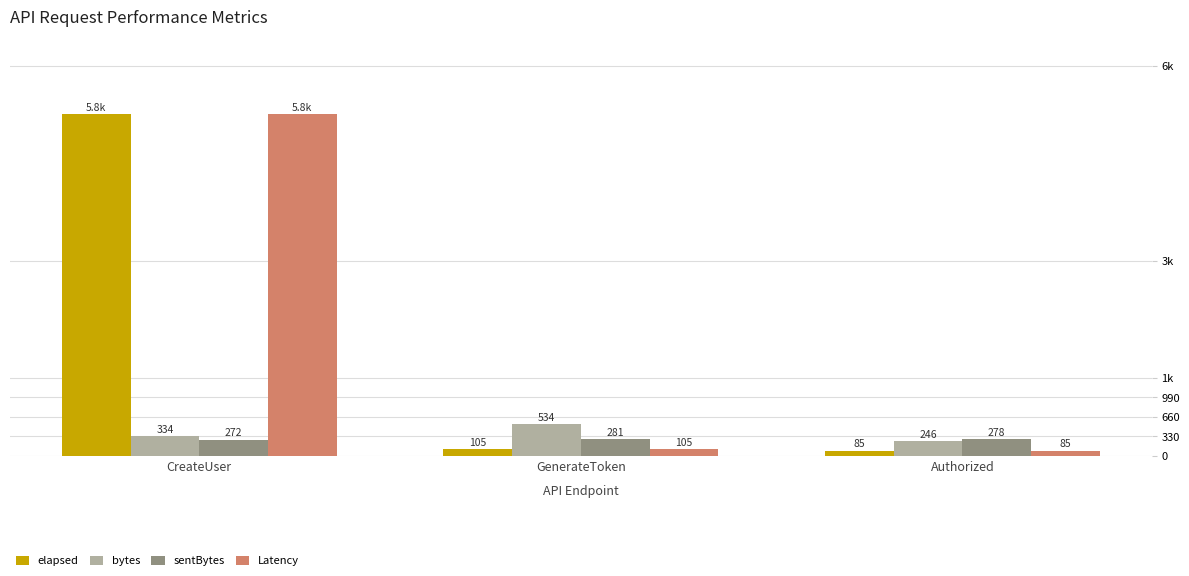

Reading left to right, list all the values displayed in this chart.

elapsed: 5781	105	85
bytes: 334	534	246
sentBytes: 272	281	278
Latency: 5776	105	85